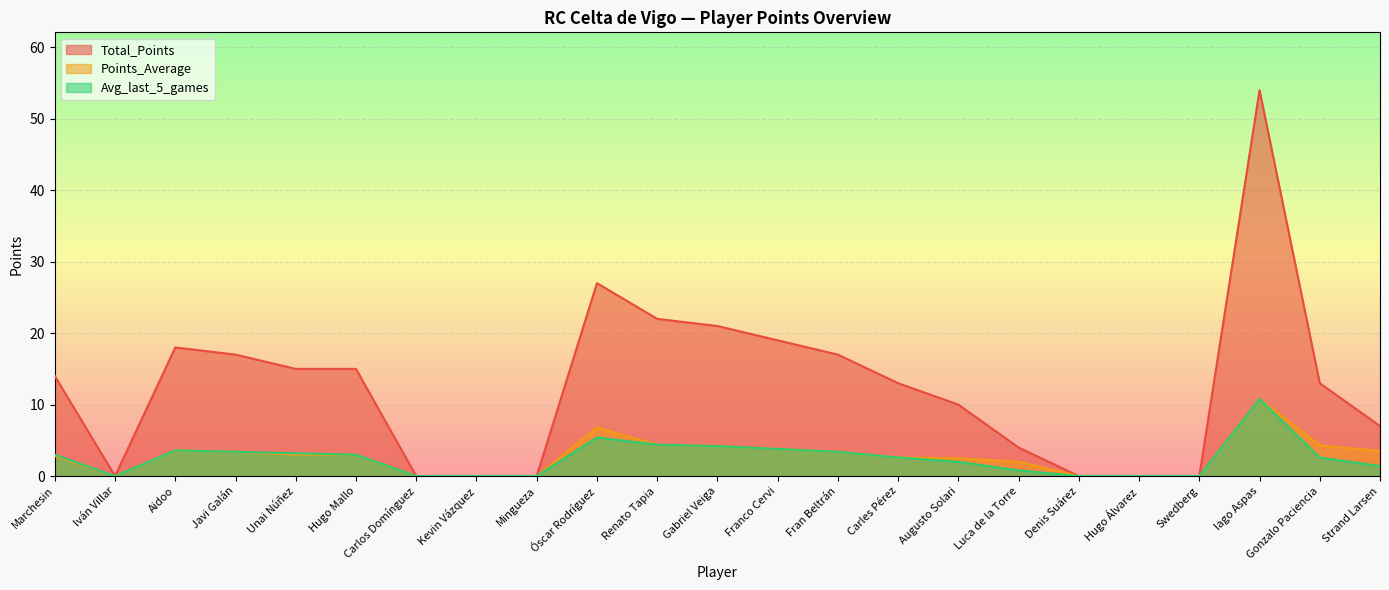

The Points_Average series shows 10.8 at Iago Aspas. True or false?

True